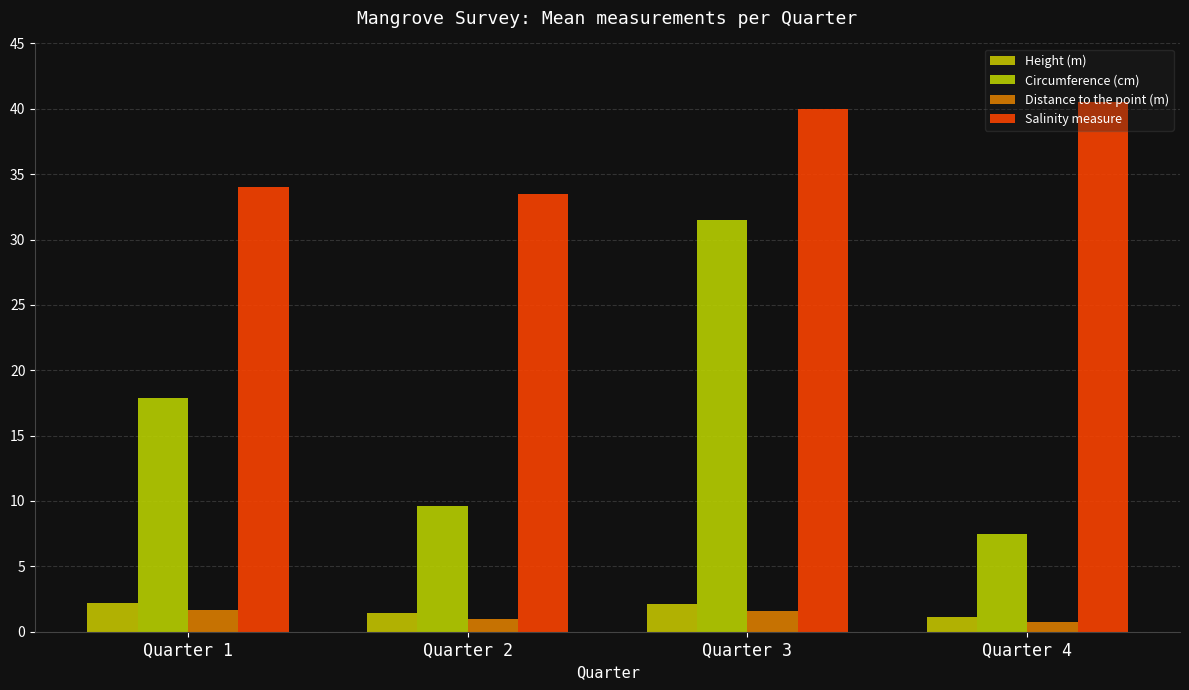

Reading right to left, what are all the values shown in this chart?

Height (m): Quarter 4=1.1	Quarter 3=2.1	Quarter 2=1.4	Quarter 1=2.2
Circumference (cm): Quarter 4=7.5	Quarter 3=31.5	Quarter 2=9.6	Quarter 1=17.9
Distance to the point (m): Quarter 4=0.7	Quarter 3=1.6	Quarter 2=1.0	Quarter 1=1.7
Salinity measure: Quarter 4=40.5	Quarter 3=40.0	Quarter 2=33.5	Quarter 1=34.0